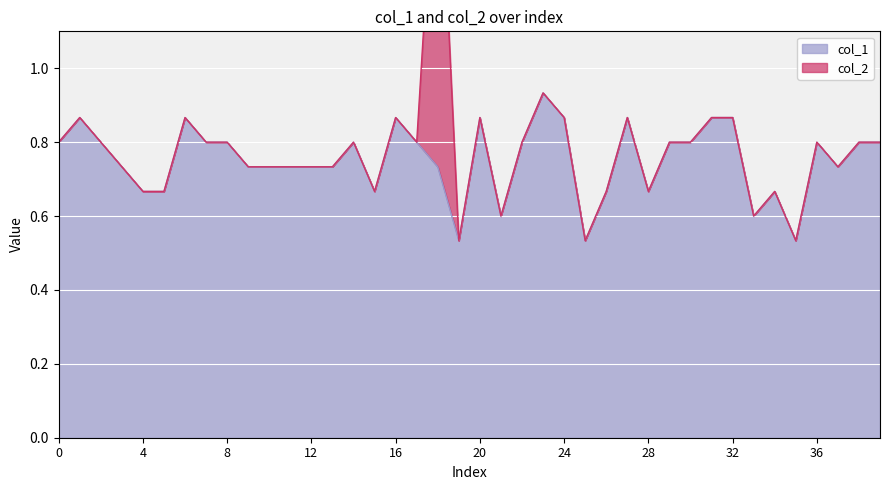

Reading left to right, what are all the values shown in this chart?

0.8	0.9	0.8	0.7	0.7	0.7	0.9	0.8	0.8	0.7	0.7	0.7	0.7	0.7	0.8	0.7	0.9	0.8	0.7	0.5	0.9	0.6	0.8	0.9	0.9	0.5	0.7	0.9	0.7	0.8	0.8	0.9	0.9	0.6	0.7	0.5	0.8	0.7	0.8	0.8